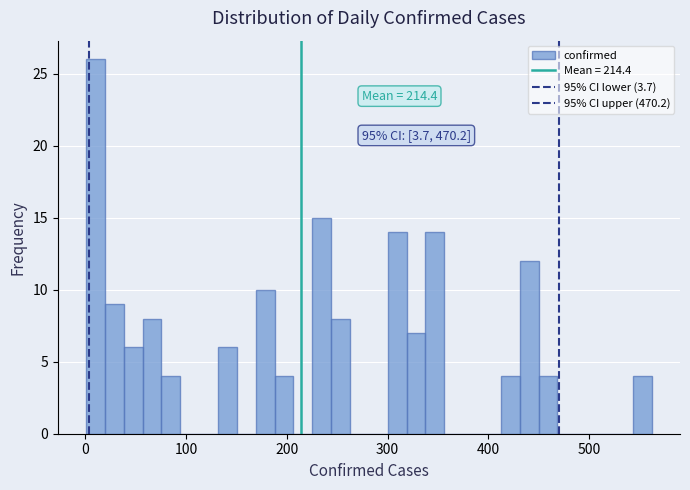

Around what value on the x-axis is the tallest bar? Give the approximate position of its centre, as read against the axis.

10